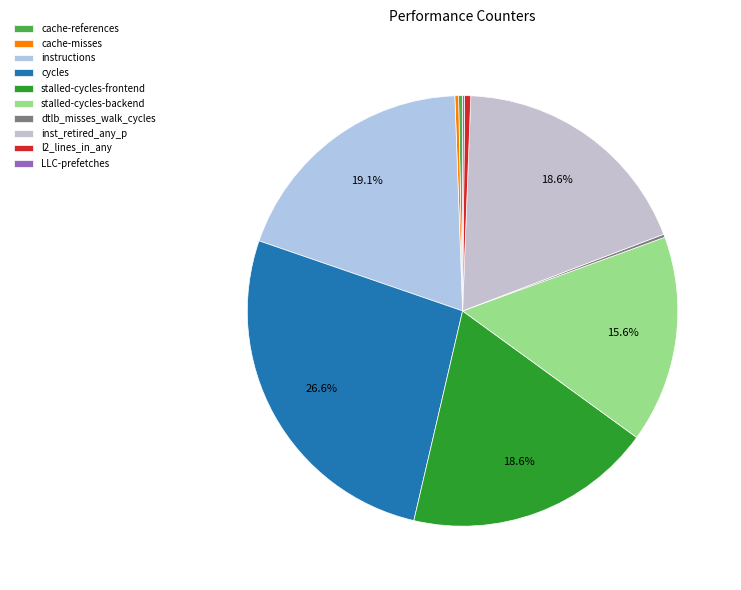

Which has a higher value, cache-misses or instructions?

instructions